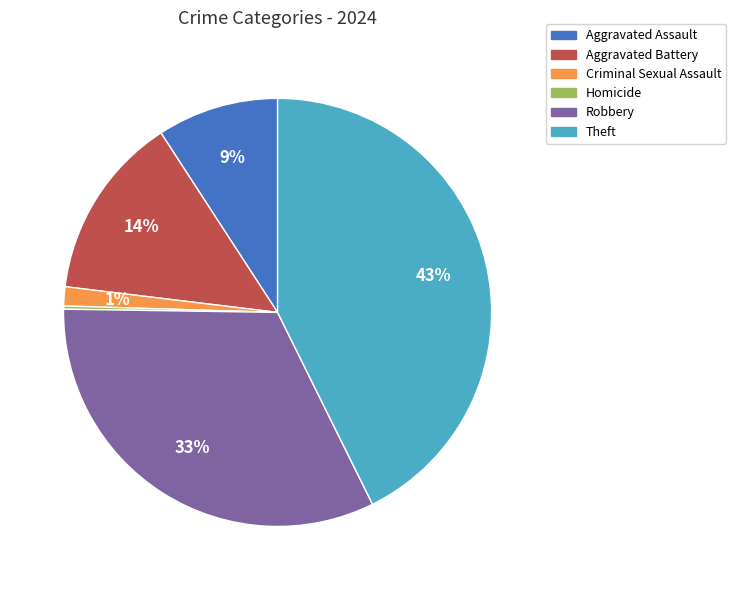

Is Aggravated Battery the majority of the pie?

No